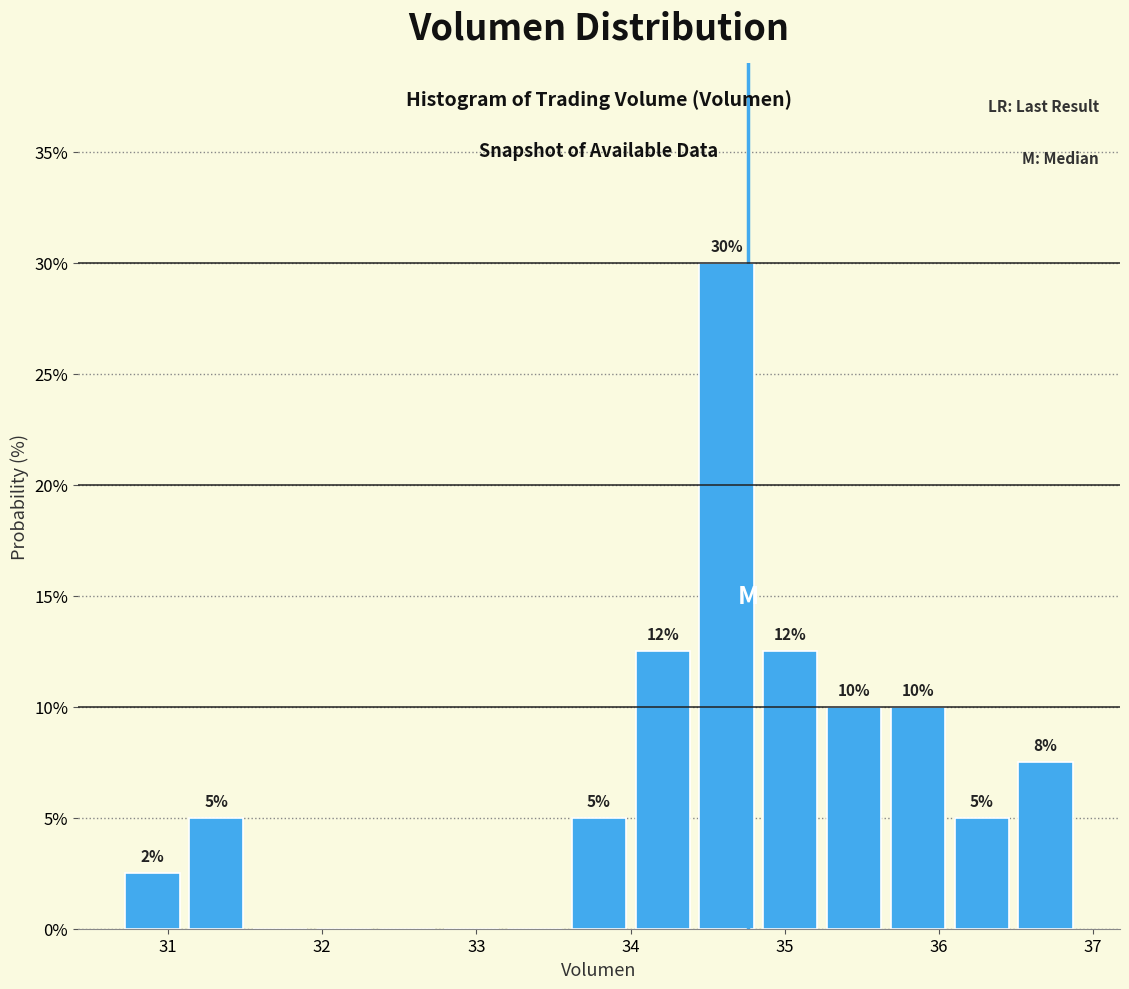

Which range on the x-axis has the tallest bar?

34.4 to 34.8